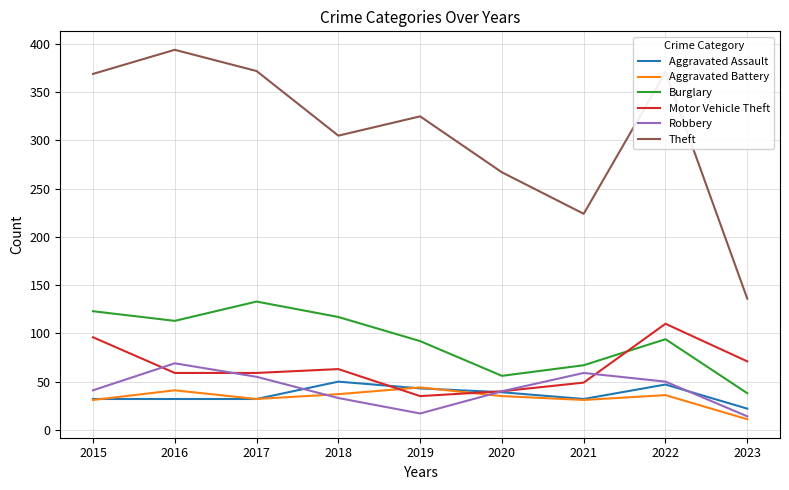

What are all the series names shown in the legend?

Aggravated Assault, Aggravated Battery, Burglary, Motor Vehicle Theft, Robbery, Theft